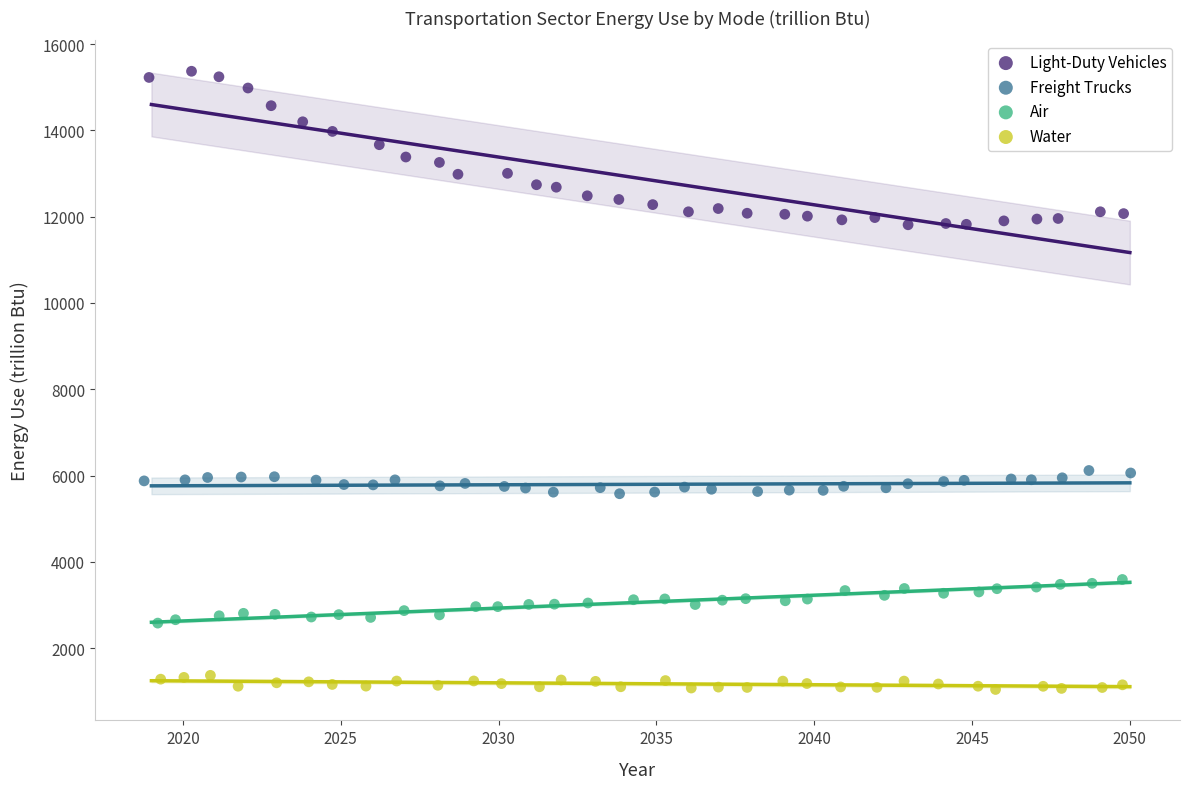

Which series reaches the maximum Y coordinate?

Light-Duty Vehicles